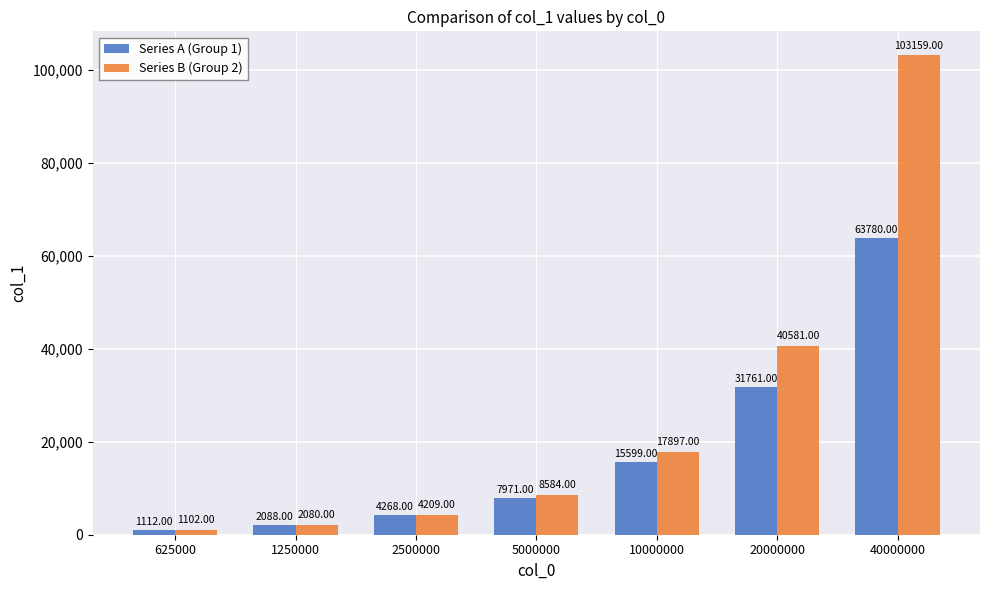

Is it true that Series A (Group 1) equals 1112 at 625000?

True